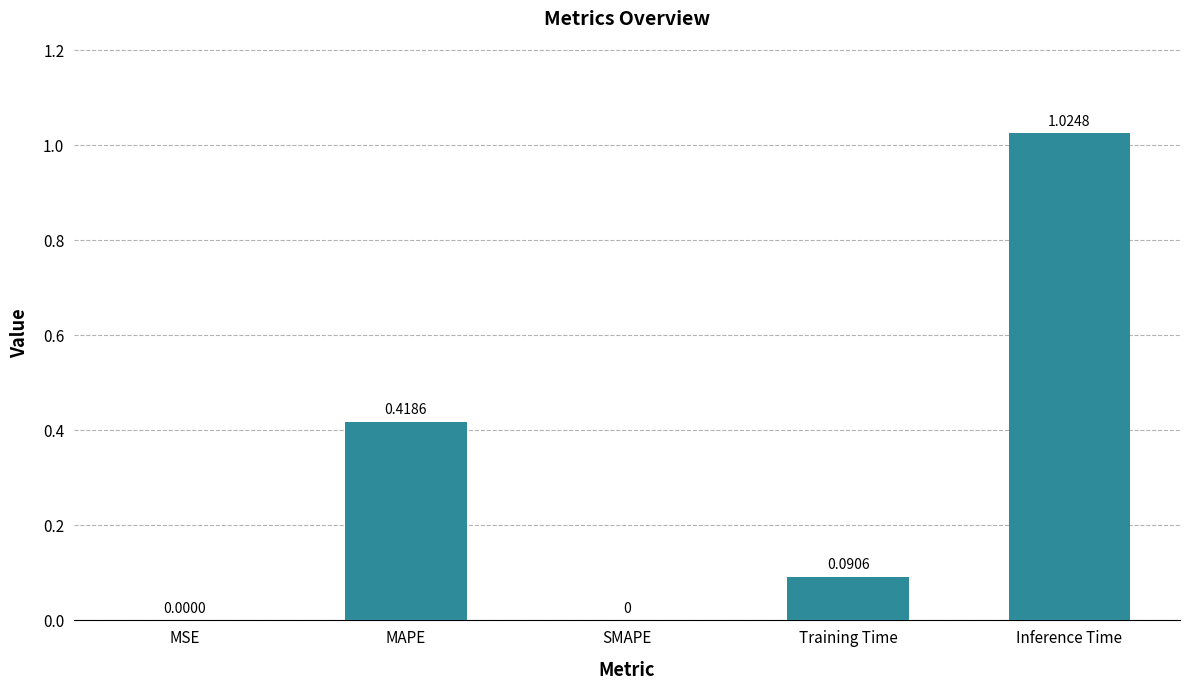

At which category does the chart reach its peak across all series?

Inference Time